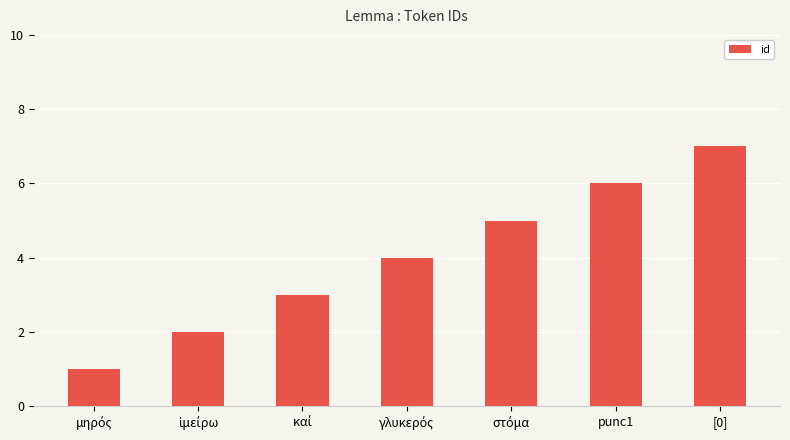

At which category does the chart reach its peak across all series?

[0]